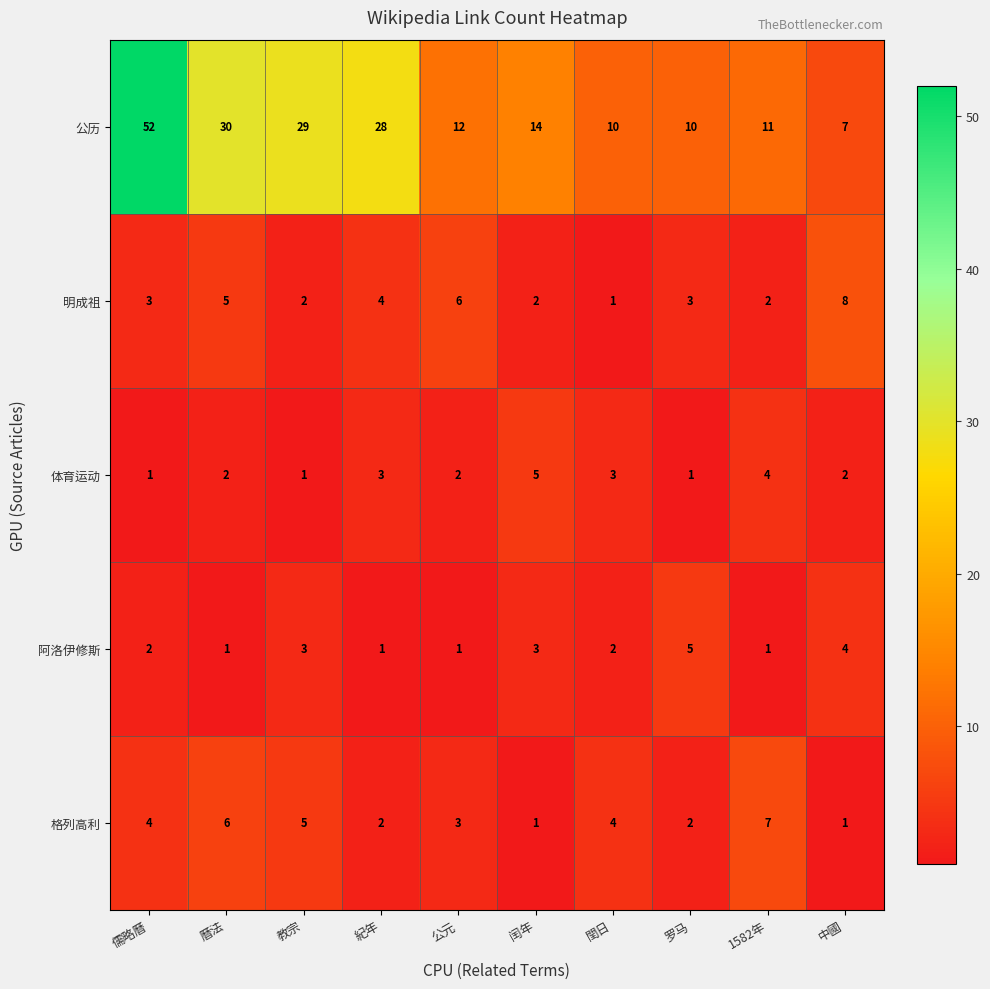

At which category does the chart reach its peak across all series?

儒略曆